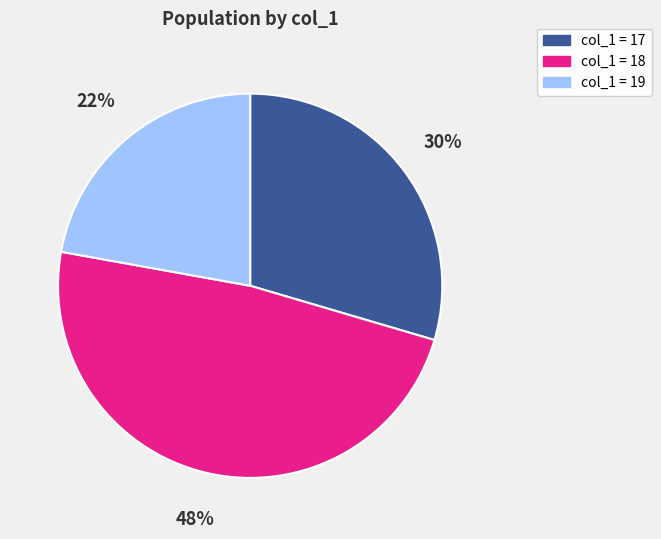

Is there a majority slice in this chart?

No